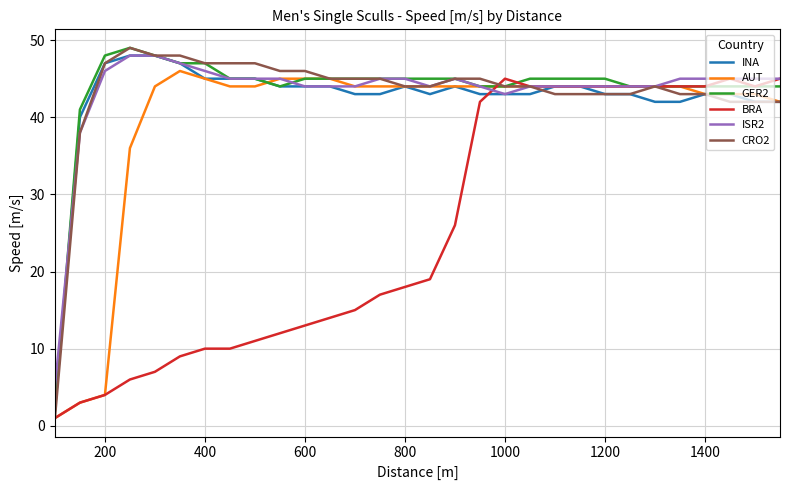

What is the maximum value shown in the chart?

49